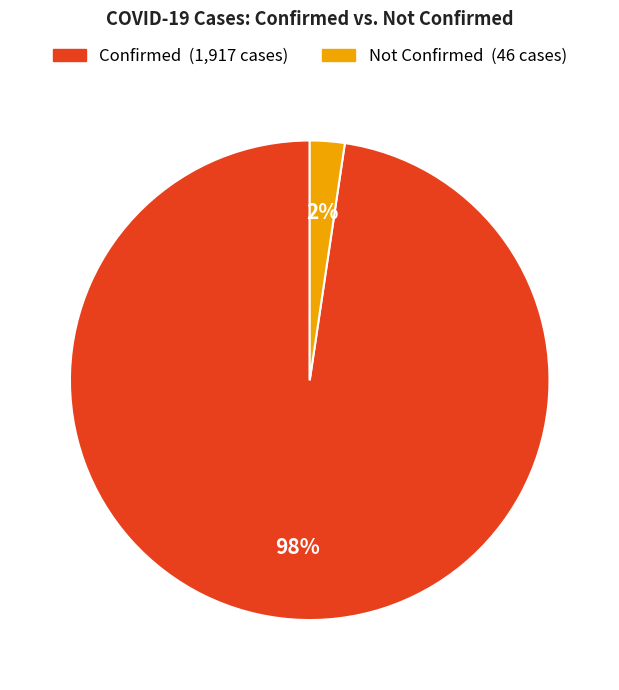

The Not Confirmed slice represents 2% of the pie. True or false?

True